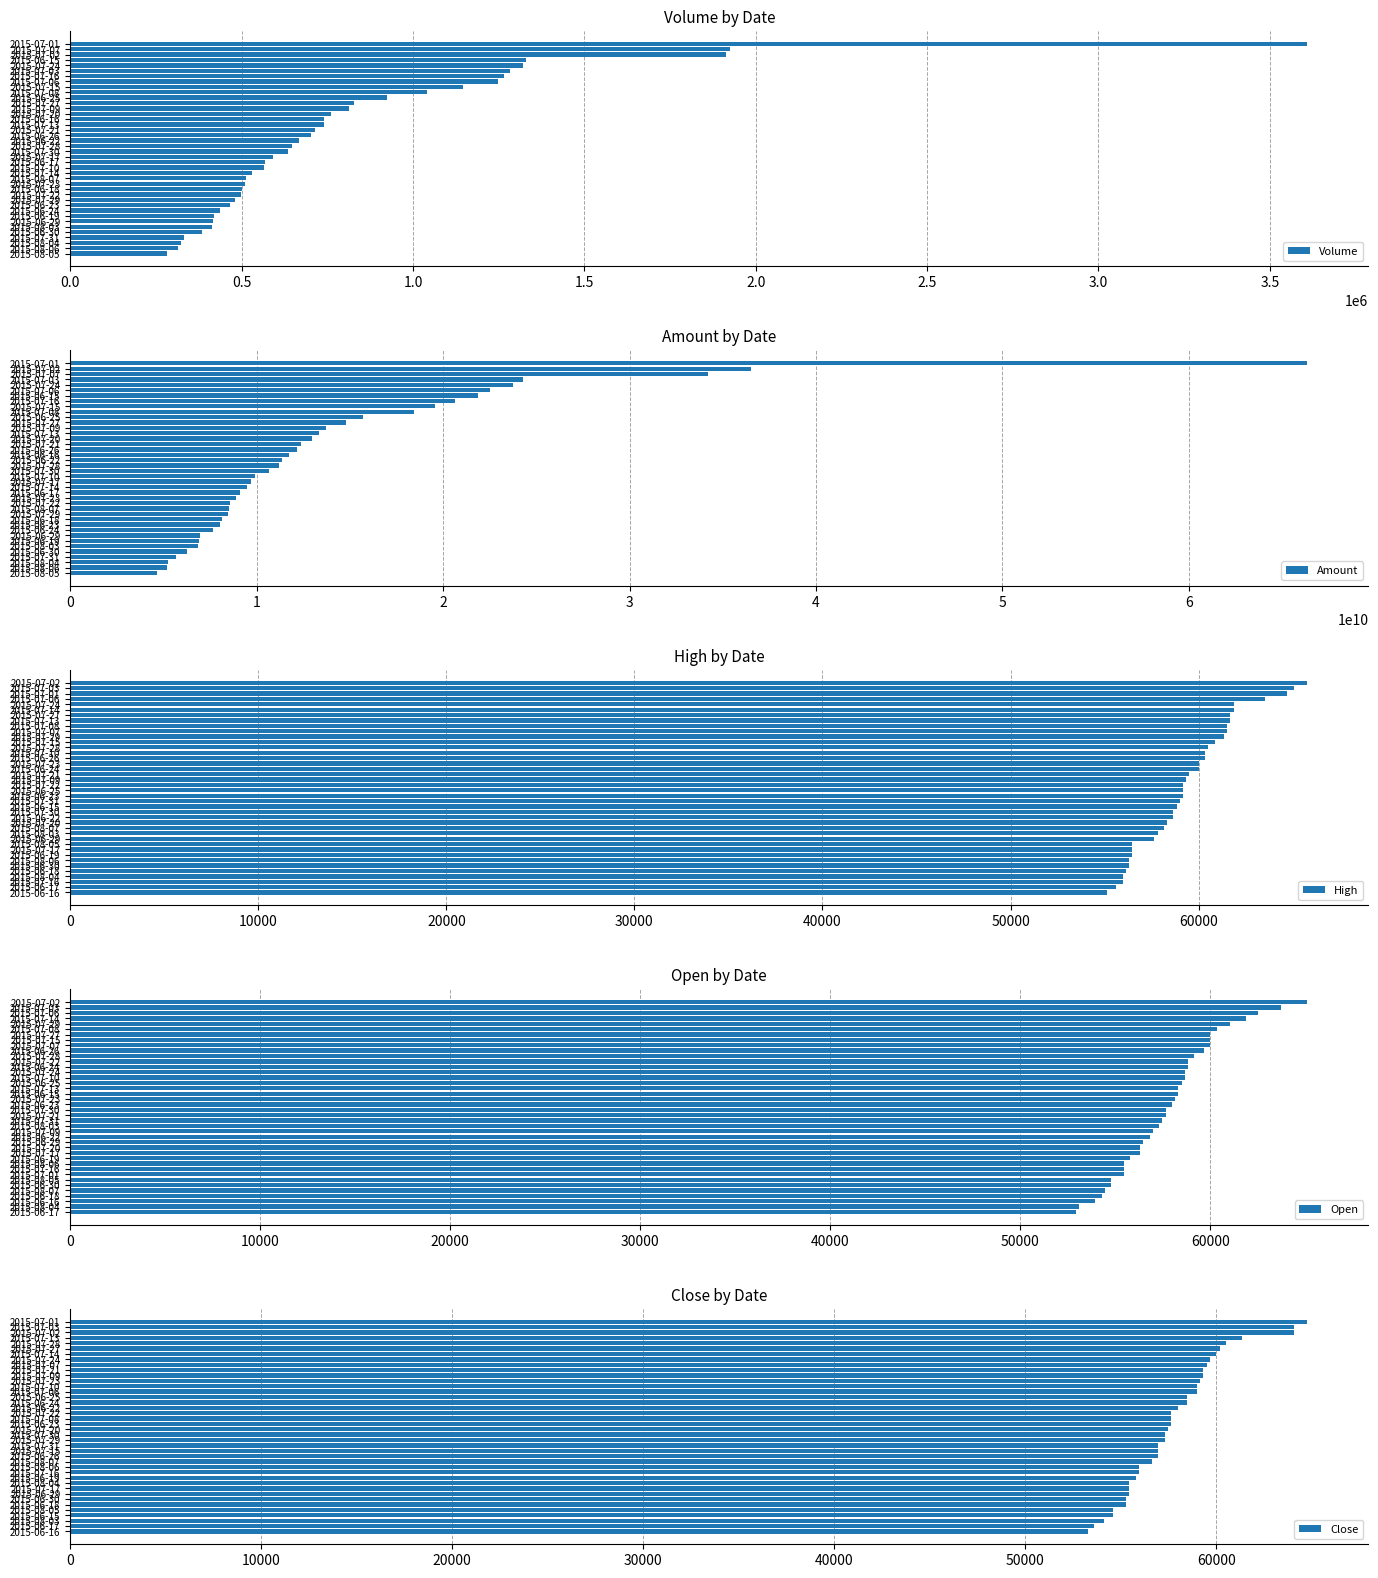

True or false: Close has a value of 56975 at 2015-06-26.

True